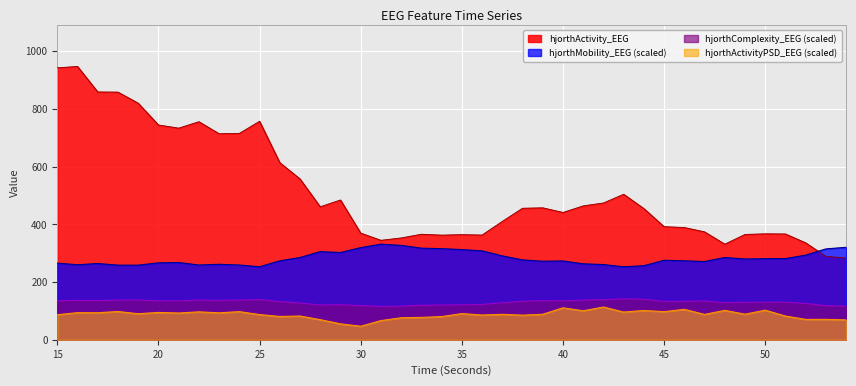

True or false: hjorthActivityPSD_EEG and hjorthMobility_EEG intersect in this chart.

False